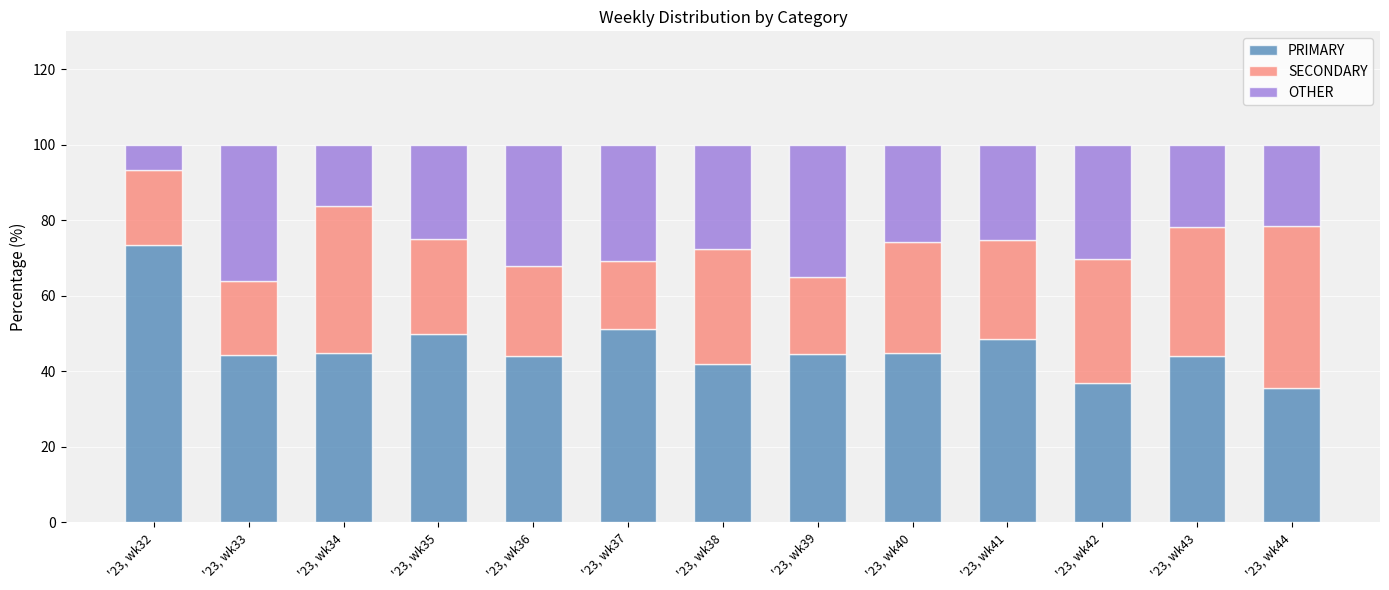

What is the difference between the second highest and second lowest values in the PRIMARY series?

14.4